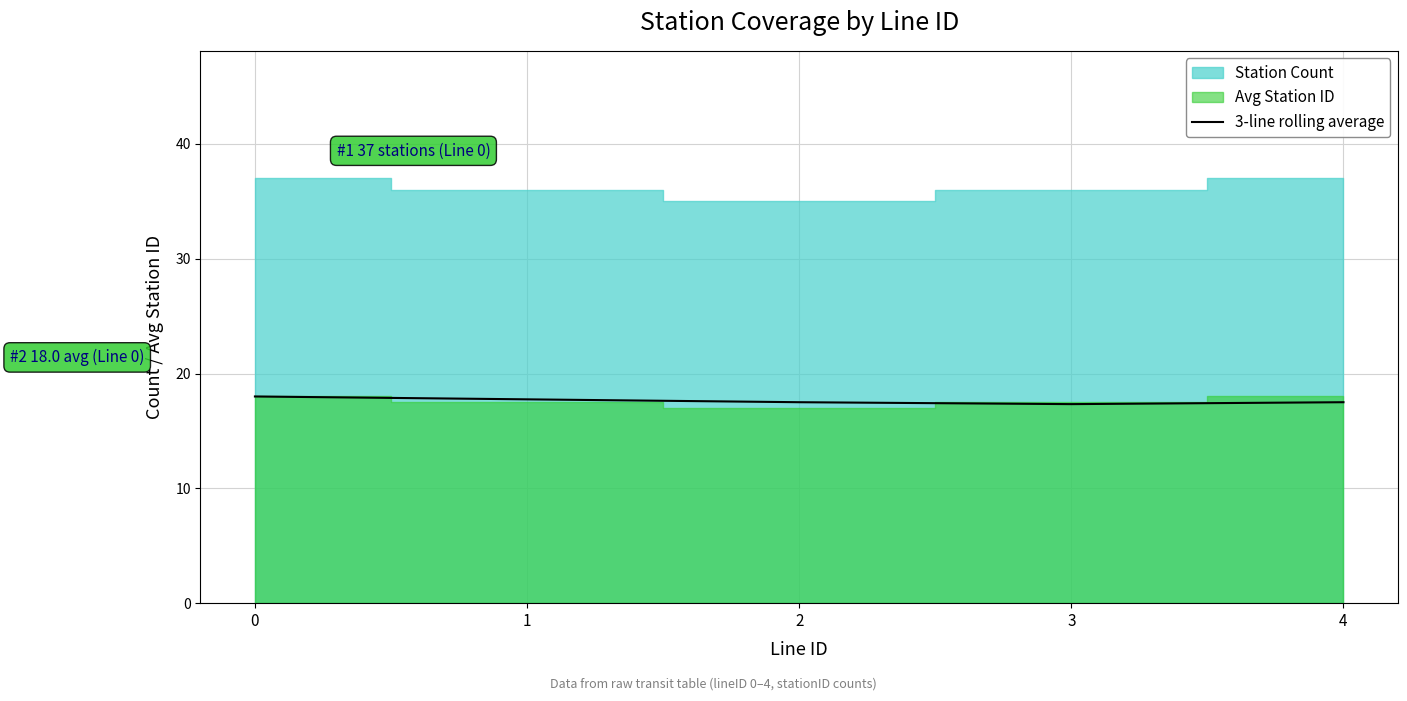

Reading left to right, what are all the values shown in this chart?

0=18.0	1=17.8	2=17.5	3=17.3	4=17.5